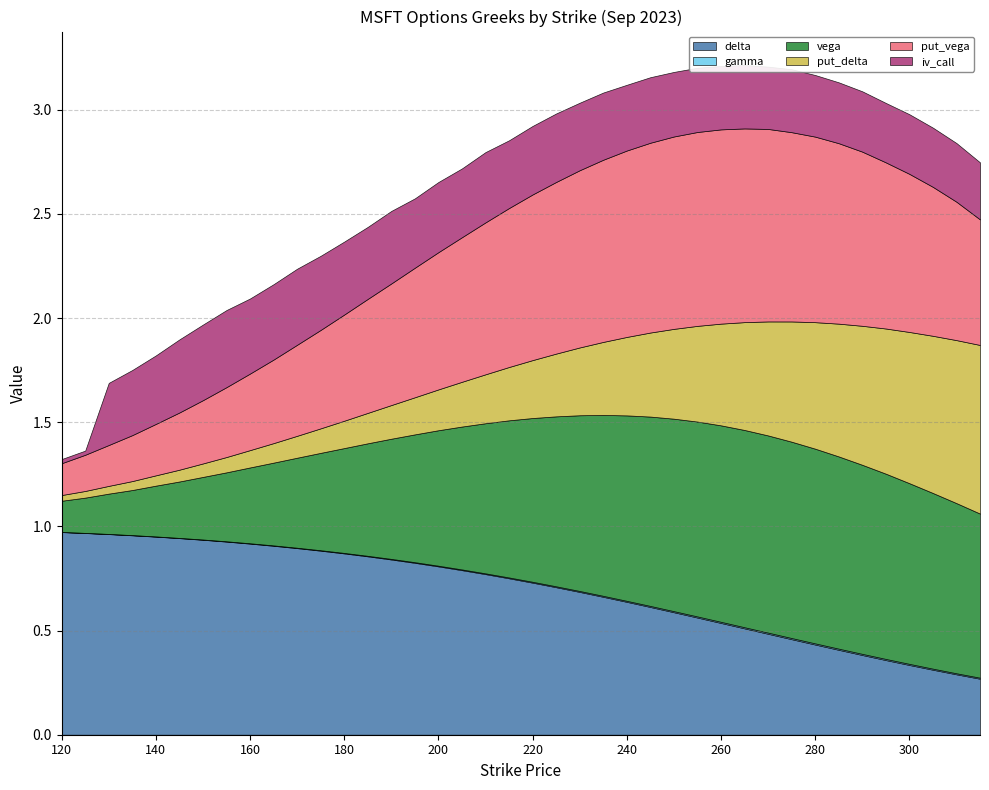

Reading left to right, list all the values displayed in this chart.

delta: 120=1.0	125=1.0	130=1.0	135=1.0	140=1.0	145=0.9	150=0.9	155=0.9	160=0.9	165=0.9	170=0.9	175=0.9	180=0.9	185=0.9	190=0.8	195=0.8	200=0.8	205=0.8	210=0.8	215=0.8	220=0.7	225=0.7	230=0.7	235=0.7	240=0.6	245=0.6	250=0.6	255=0.6	260=0.5	265=0.5	270=0.5	275=0.5	280=0.4	285=0.4	290=0.4	295=0.4	300=0.3	305=0.3	310=0.3	315=0.3
gamma: 120=0.0	125=0.0	130=0.0	135=0.0	140=0.0	145=0.0	150=0.0	155=0.0	160=0.0	165=0.0	170=0.0	175=0.0	180=0.0	185=0.0	190=0.0	195=0.0	200=0.0	205=0.0	210=0.0	215=0.0	220=0.0	225=0.0	230=0.0	235=0.0	240=0.0	245=0.0	250=0.0	255=0.0	260=0.0	265=0.0	270=0.0	275=0.0	280=0.0	285=0.0	290=0.0	295=0.0	300=0.0	305=0.0	310=0.0	315=0.0
vega: 120=0.1	125=0.2	130=0.2	135=0.2	140=0.2	145=0.3	150=0.3	155=0.3	160=0.4	165=0.4	170=0.4	175=0.5	180=0.5	185=0.5	190=0.6	195=0.6	200=0.7	205=0.7	210=0.7	215=0.8	220=0.8	225=0.8	230=0.8	235=0.9	240=0.9	245=0.9	250=0.9	255=0.9	260=0.9	265=0.9	270=0.9	275=0.9	280=0.9	285=0.9	290=0.9	295=0.9	300=0.9	305=0.8	310=0.8	315=0.8
put_delta: 120=-0.0	125=-0.0	130=-0.0	135=-0.0	140=-0.0	145=-0.1	150=-0.1	155=-0.1	160=-0.1	165=-0.1	170=-0.1	175=-0.1	180=-0.1	185=-0.1	190=-0.2	195=-0.2	200=-0.2	205=-0.2	210=-0.2	215=-0.3	220=-0.3	225=-0.3	230=-0.3	235=-0.4	240=-0.4	245=-0.4	250=-0.4	255=-0.5	260=-0.5	265=-0.5	270=-0.5	275=-0.6	280=-0.6	285=-0.6	290=-0.7	295=-0.7	300=-0.7	305=-0.8	310=-0.8	315=-0.8
put_vega: 120=0.2	125=0.2	130=0.2	135=0.2	140=0.2	145=0.3	150=0.3	155=0.3	160=0.4	165=0.4	170=0.4	175=0.5	180=0.5	185=0.5	190=0.6	195=0.6	200=0.7	205=0.7	210=0.7	215=0.8	220=0.8	225=0.8	230=0.9	235=0.9	240=0.9	245=0.9	250=0.9	255=0.9	260=0.9	265=0.9	270=0.9	275=0.9	280=0.9	285=0.9	290=0.8	295=0.8	300=0.8	305=0.7	310=0.7	315=0.6
iv_call: 120=0.0	125=0.0	130=0.3	135=0.3	140=0.3	145=0.4	150=0.4	155=0.4	160=0.4	165=0.4	170=0.4	175=0.4	180=0.4	185=0.3	190=0.3	195=0.3	200=0.3	205=0.3	210=0.3	215=0.3	220=0.3	225=0.3	230=0.3	235=0.3	240=0.3	245=0.3	250=0.3	255=0.3	260=0.3	265=0.3	270=0.3	275=0.3	280=0.3	285=0.3	290=0.3	295=0.3	300=0.3	305=0.3	310=0.3	315=0.3